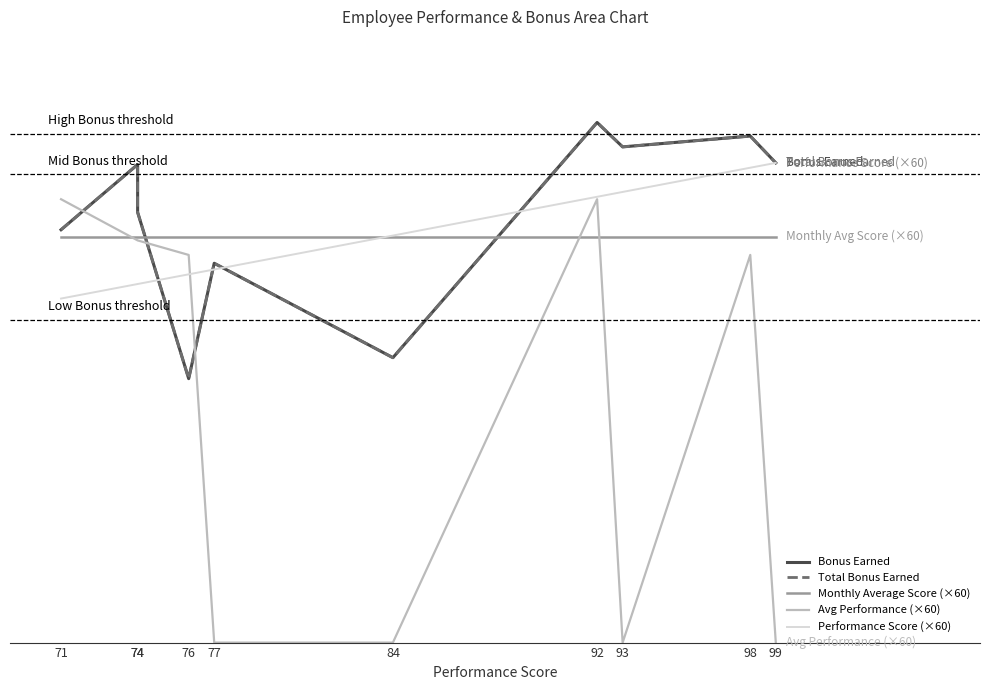

What is the difference between the second highest and second lowest values in the Total Bonus Earned series?

2744